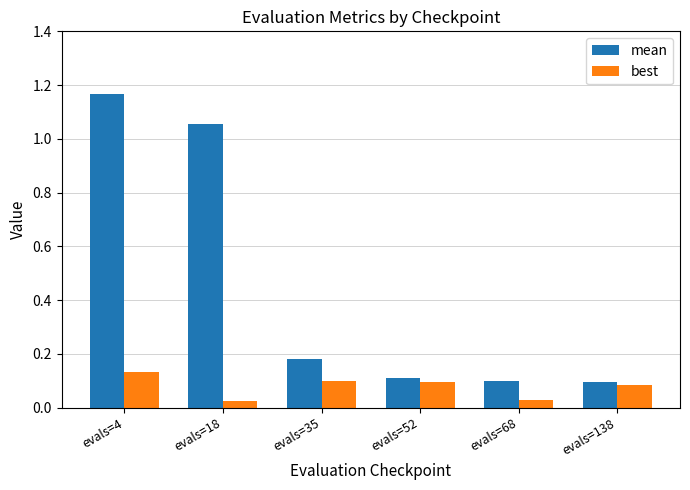

True or false: best has a value of 0.1 at evals=4.

True